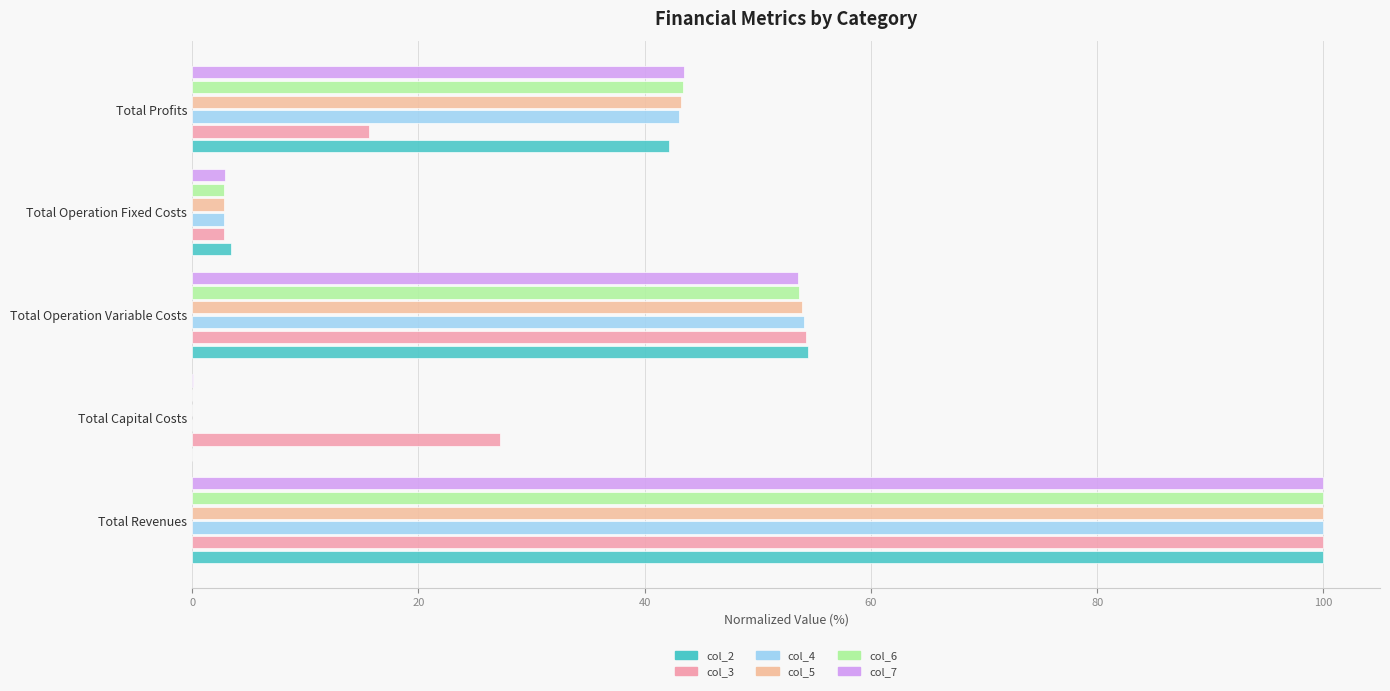

What are all the series names shown in the legend?

col_2, col_3, col_4, col_5, col_6, col_7